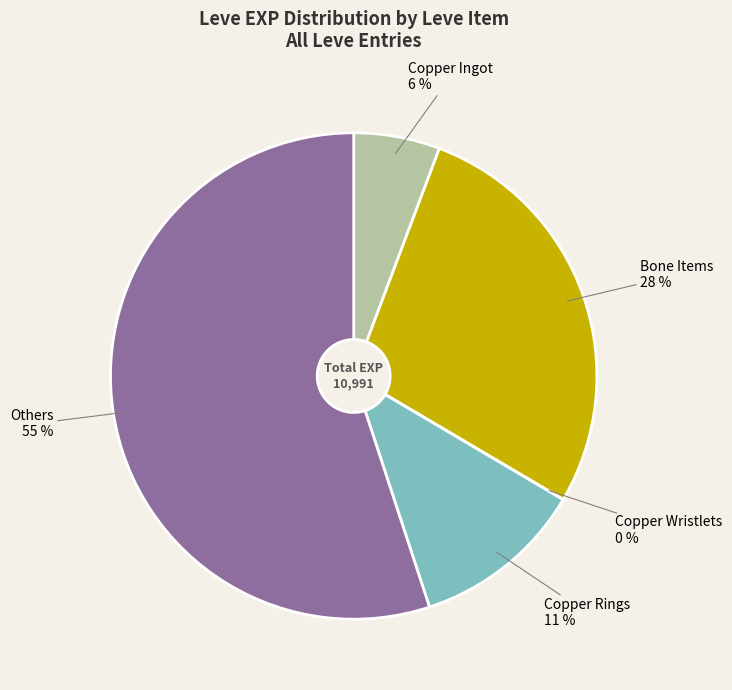

Is there a majority slice in this chart?

Yes